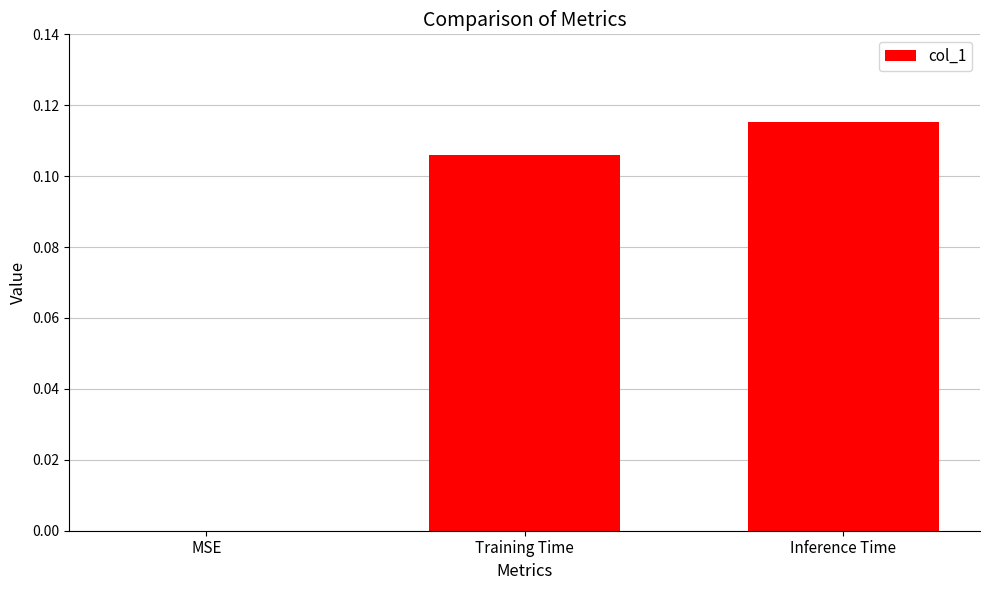

Is it true that the value at Training Time is 0.2?

False